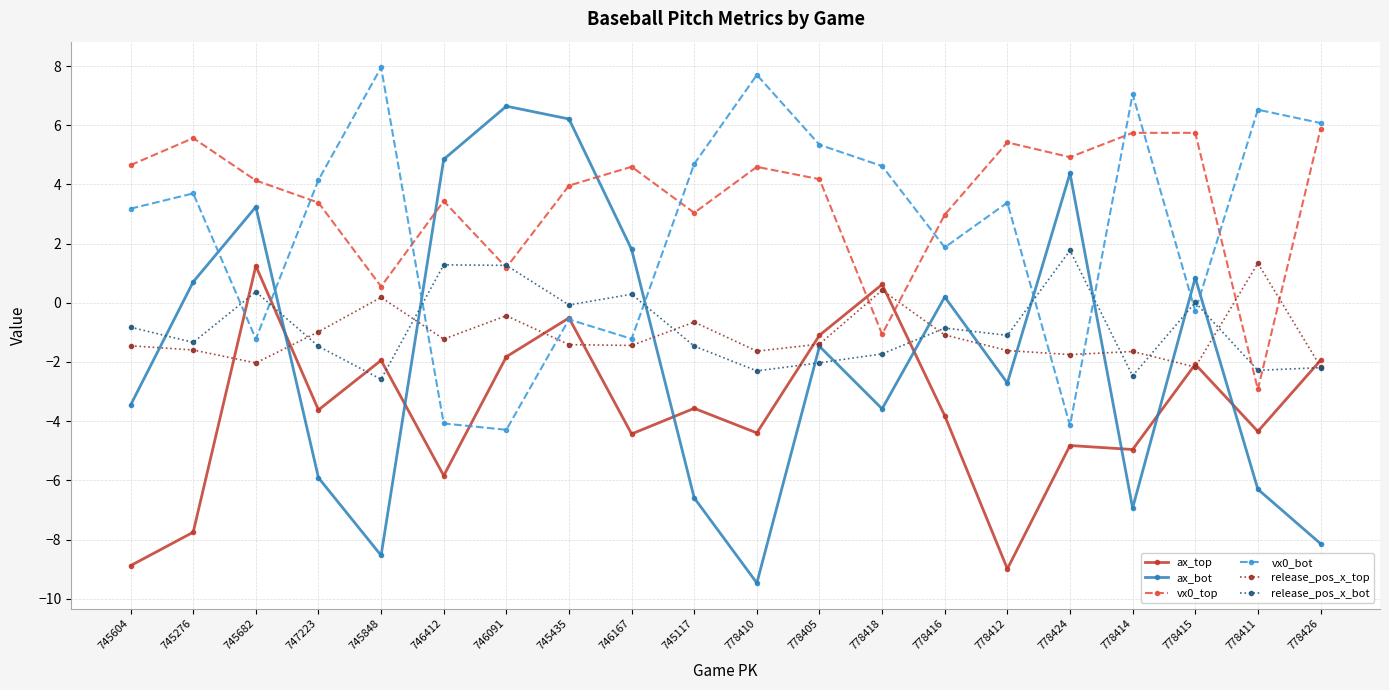

What is the value of the vx0_top point at the 9th from the left?

4.6